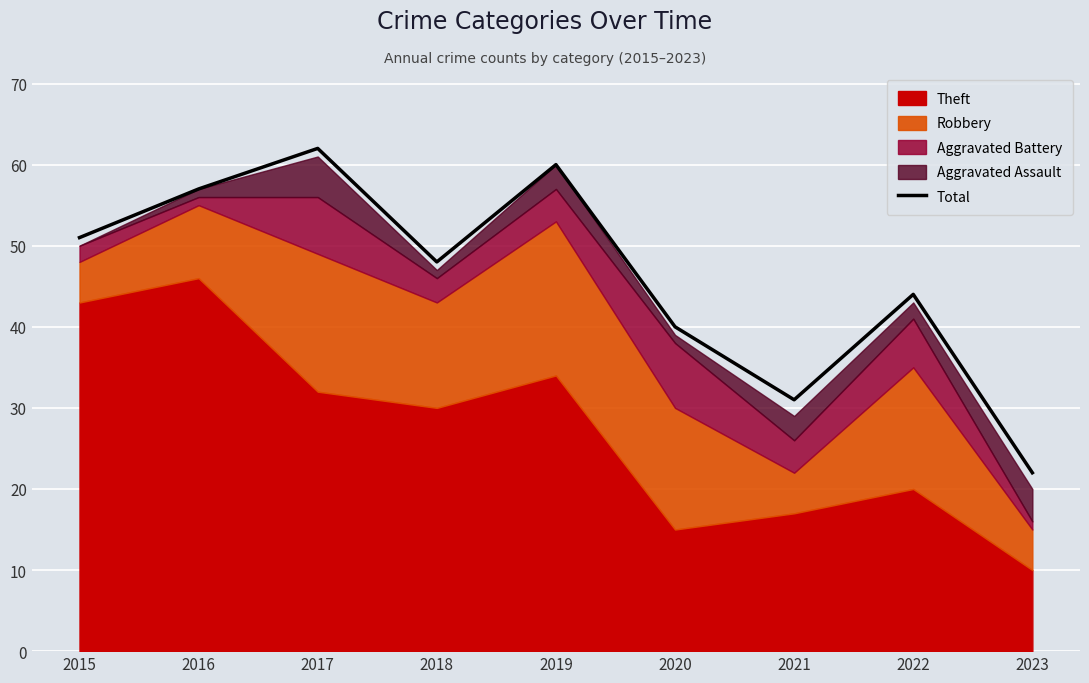

At which category does the chart reach its minimum across all series?

2023